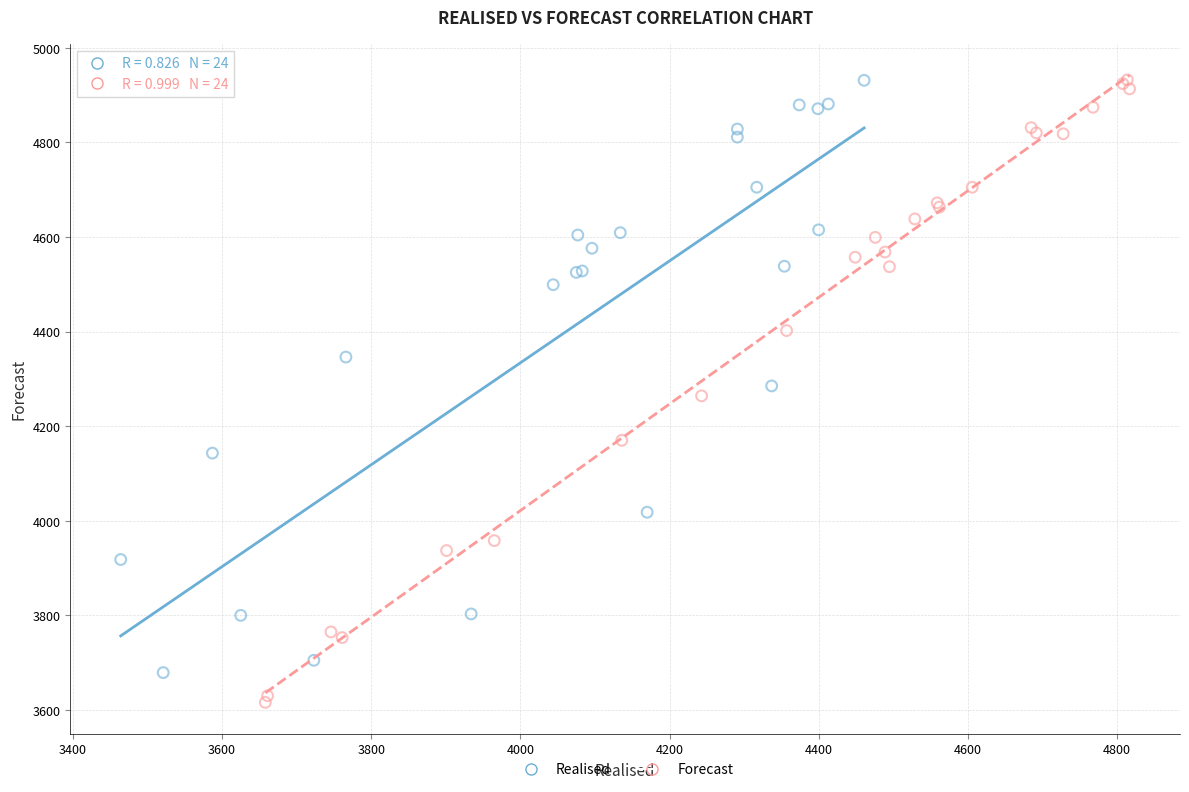

Which series contains the lowest Y value?

Forecast